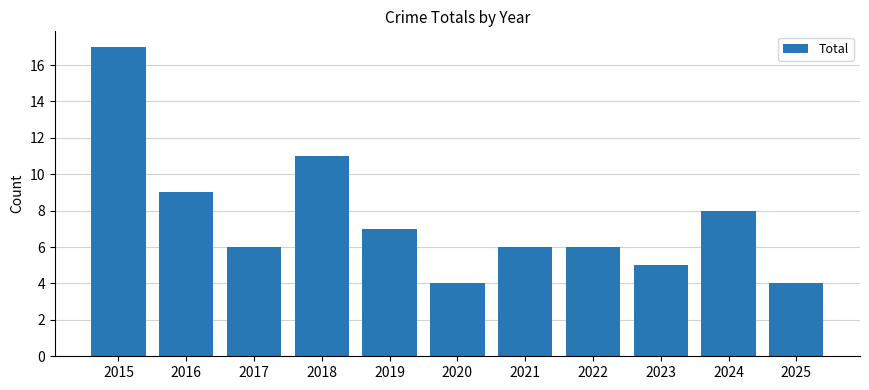

How many bars are there in total?

11